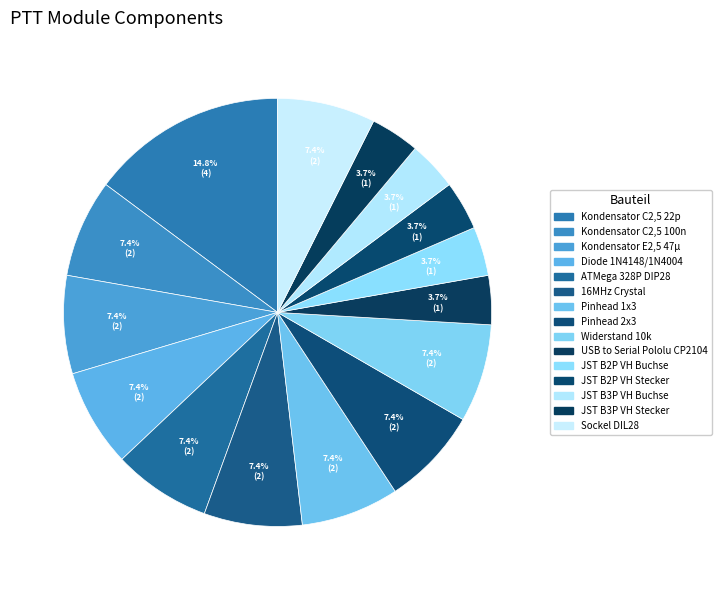

How many segments does this pie chart have?

15